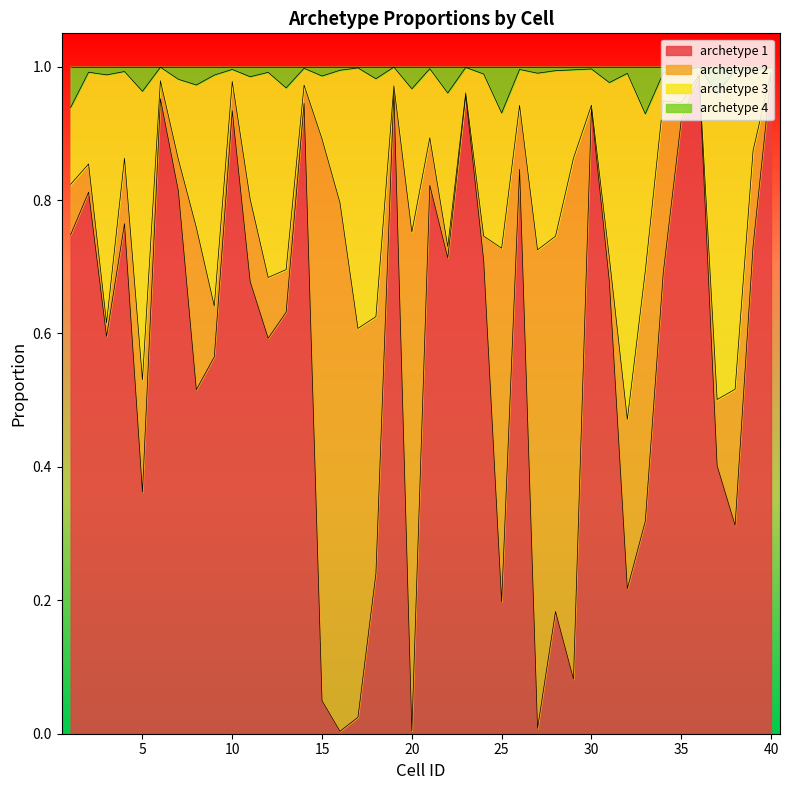

Is it true that archetype 3 equals 1.0 at 40?

True